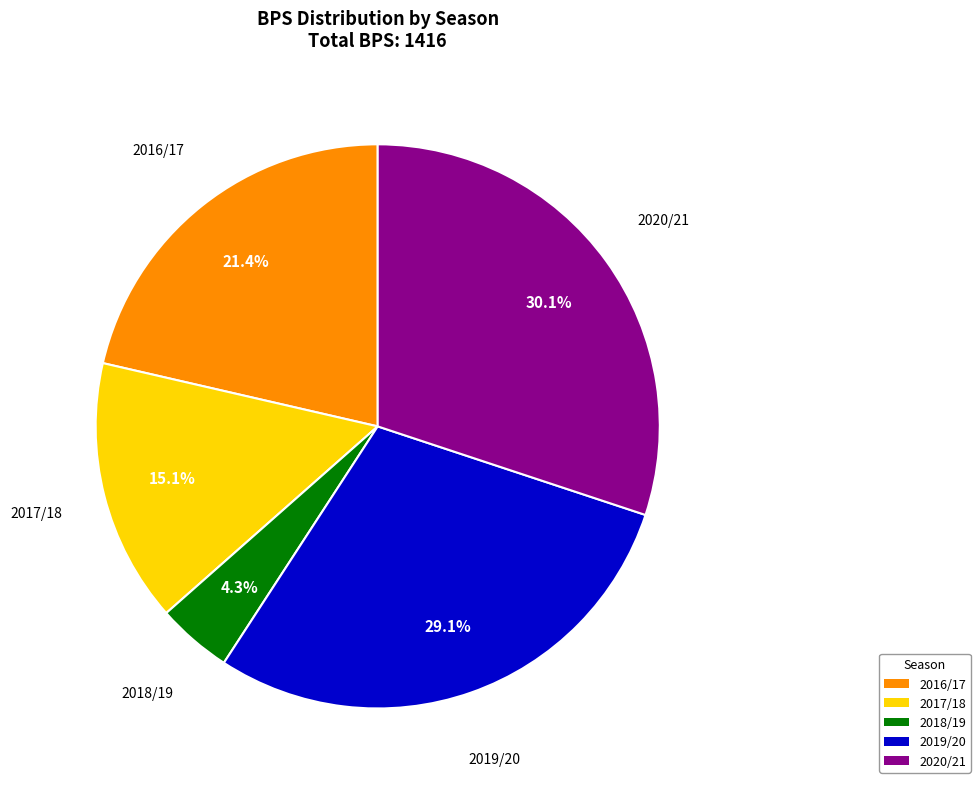

How many slices are in this pie chart?

5